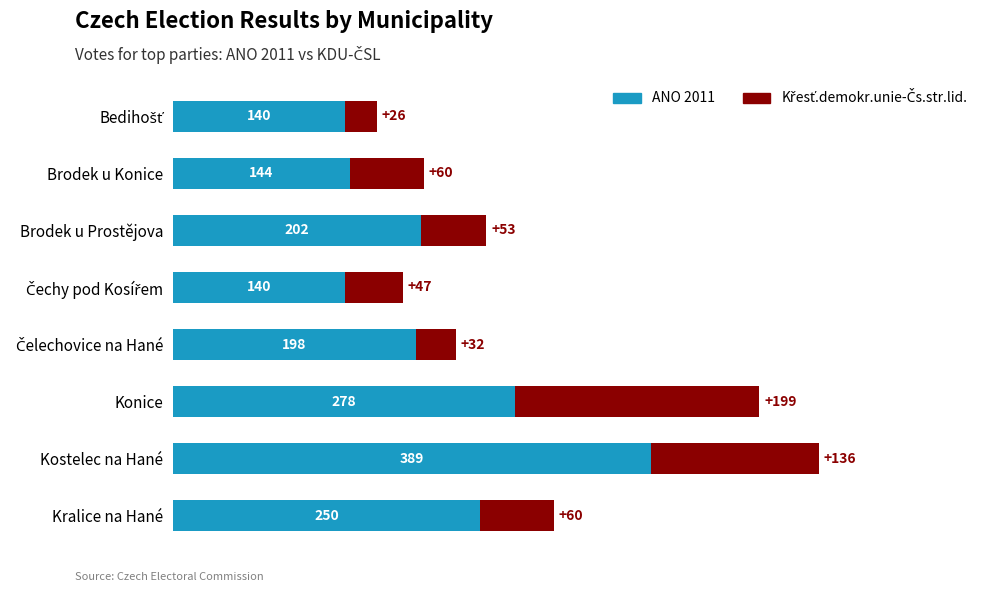

Is it true that ANO 2011 equals 202 at Brodek u Prostějova?

True